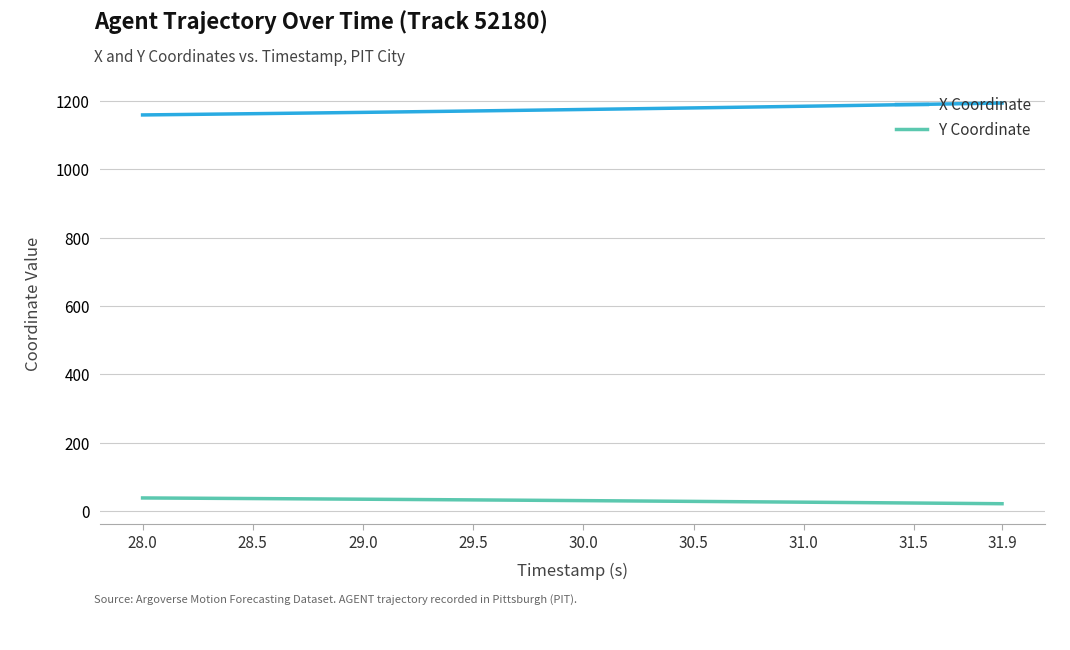

List the series in order of their peak value, highest first.

X Coordinate, Y Coordinate